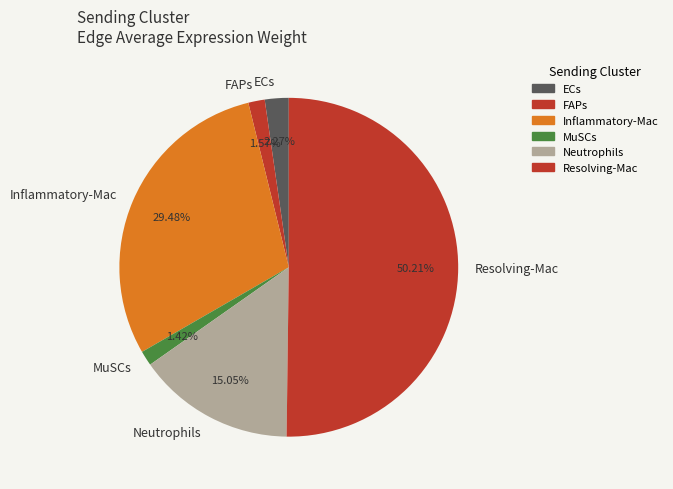

Is Neutrophils the majority of the pie?

No